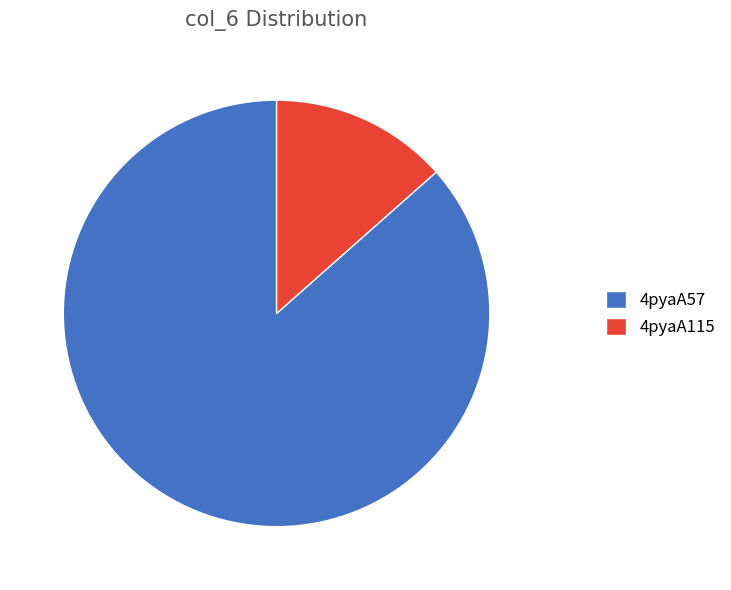

Combined, do 4pyaA57 and 4pyaA115 account for over 50%?

Yes